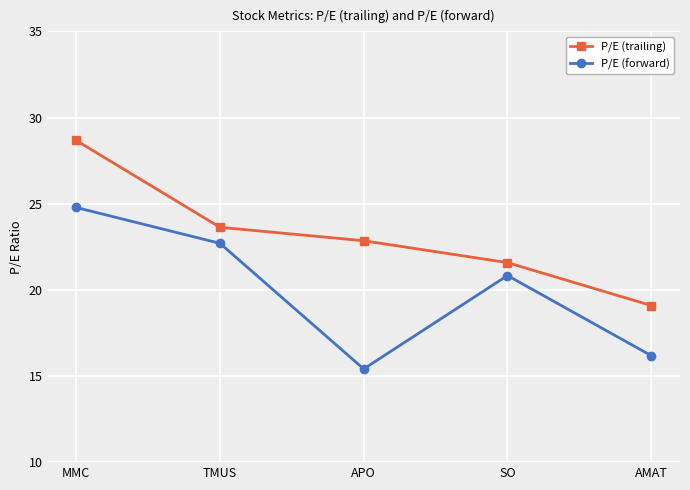

Rank the series by their average value, from lowest to highest.

P/E (forward), P/E (trailing)